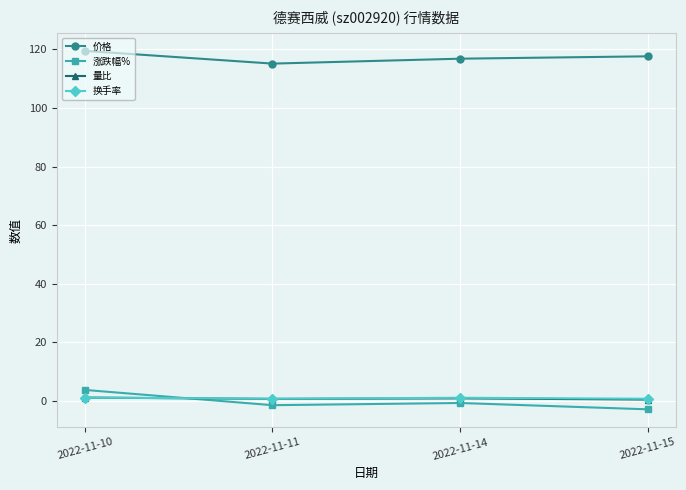

What is the sum of all 换手率 values?

3.8